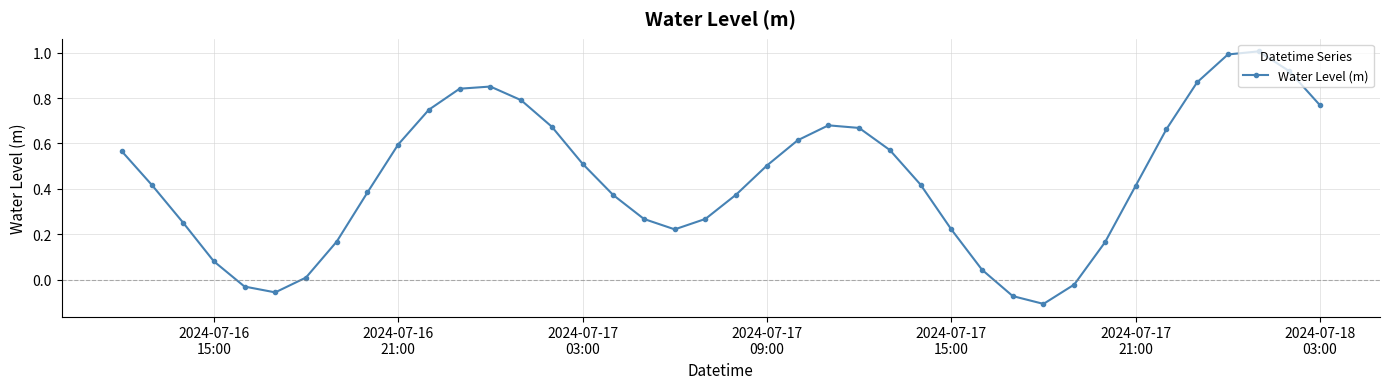

True or false: the data has more than 1 interior local peaks.

True